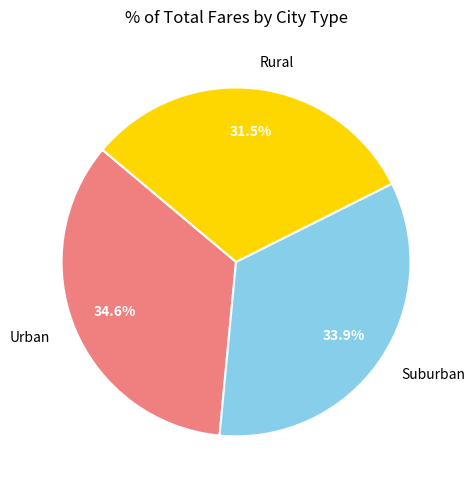

Which category has the smallest portion of the pie?

Rural